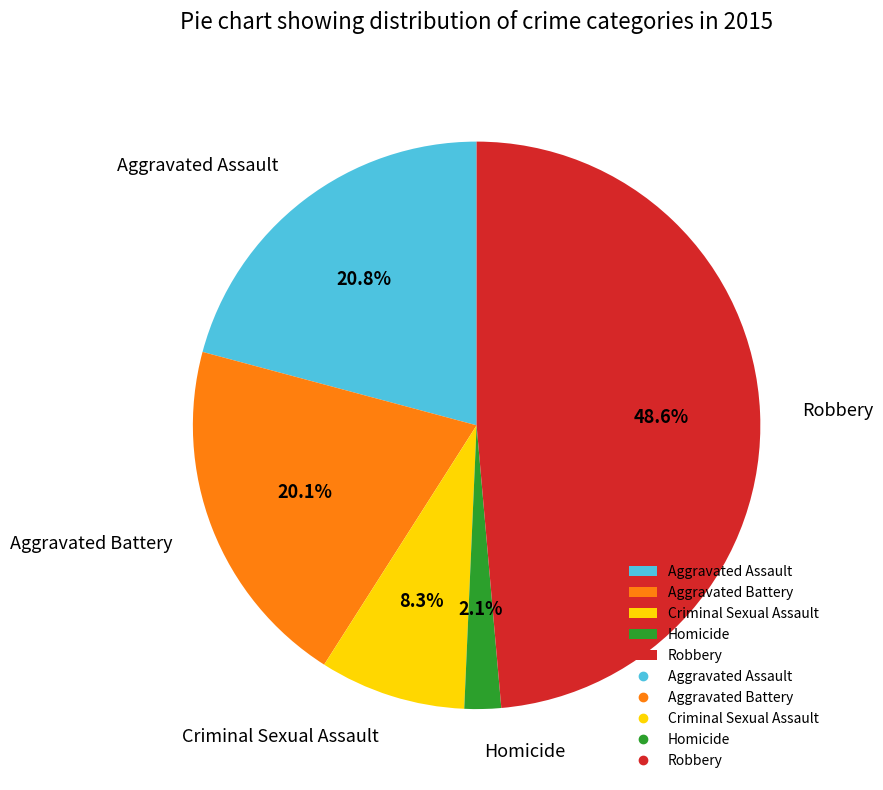

Which has a higher value, Aggravated Assault or Aggravated Battery?

Aggravated Assault